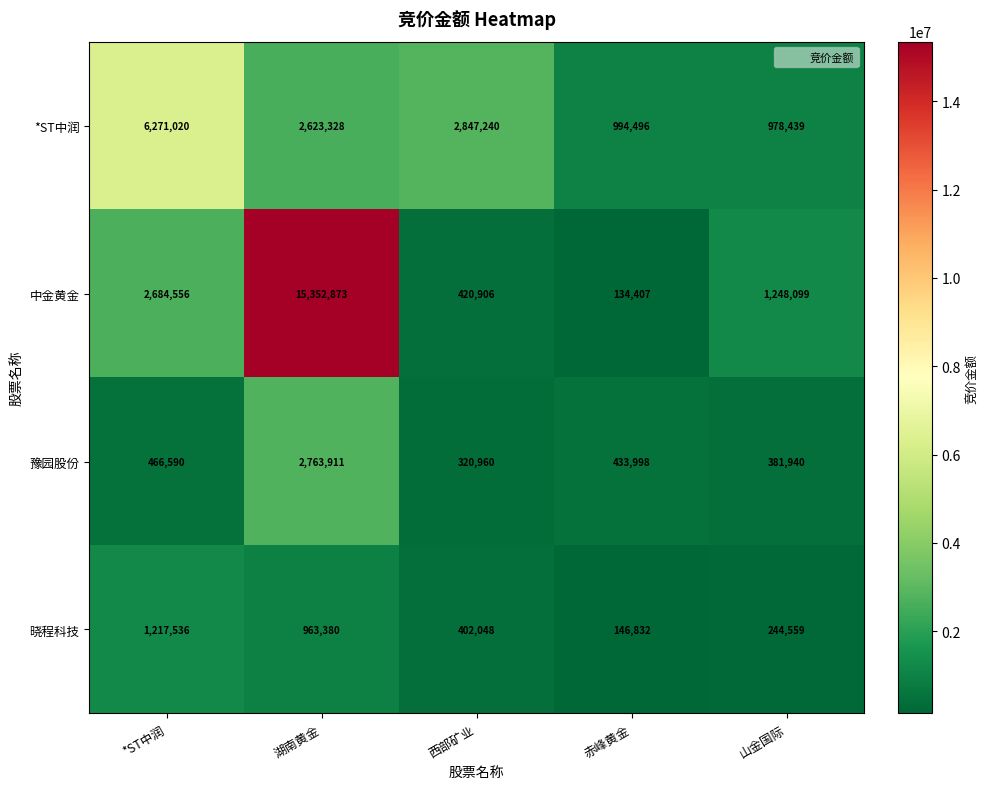

How many distinct data groups are displayed?

4